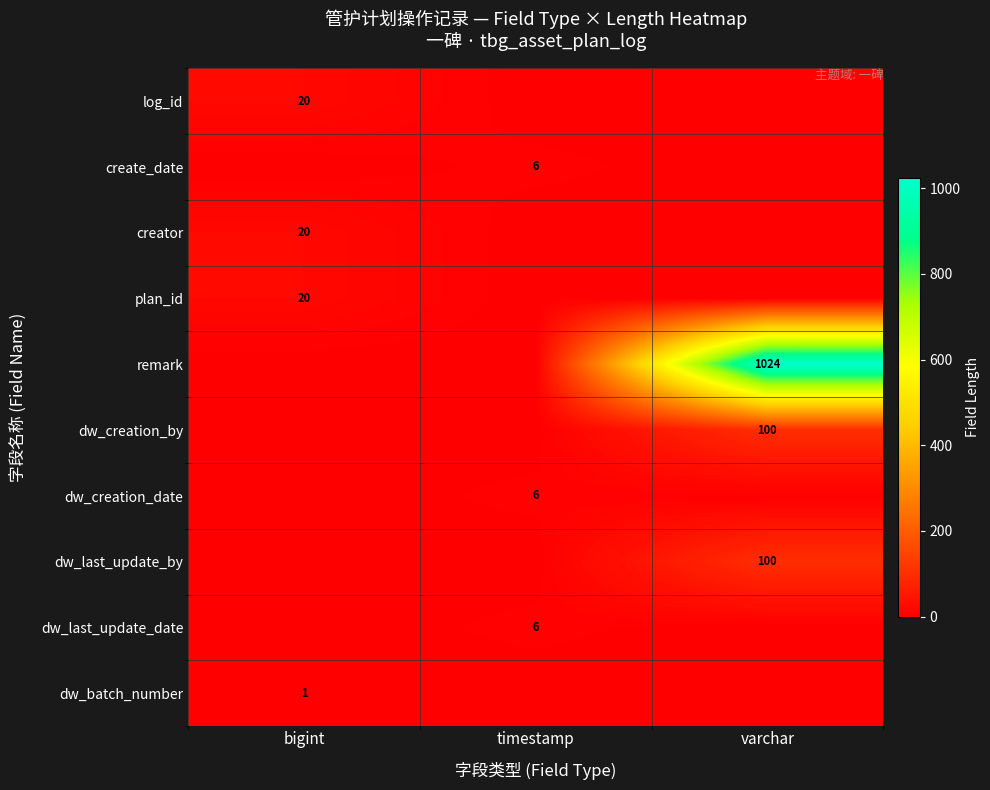

At how many categories does at least one series exceed 839?

1